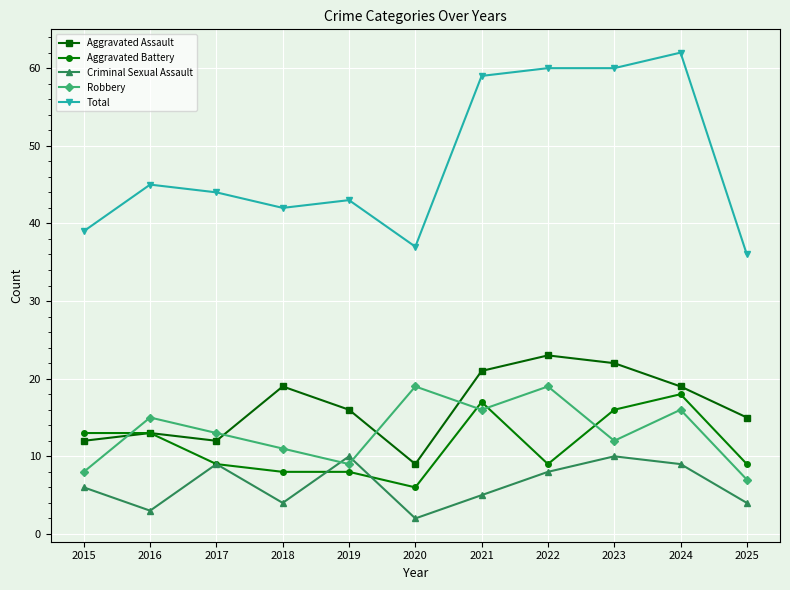

What is the difference between the maximum and minimum values in the Robbery series?

12